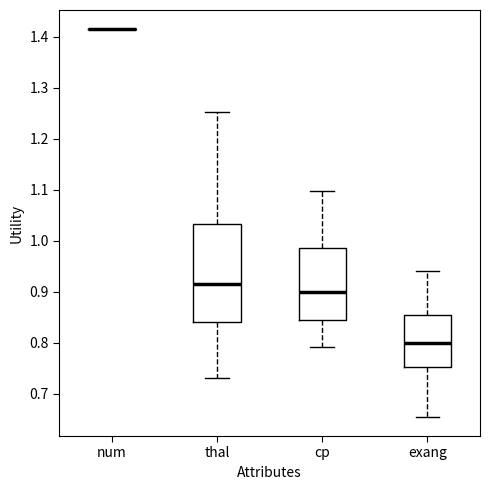

Comparing the boxes themselves (not the whiskers), which one is the tallest?

thal